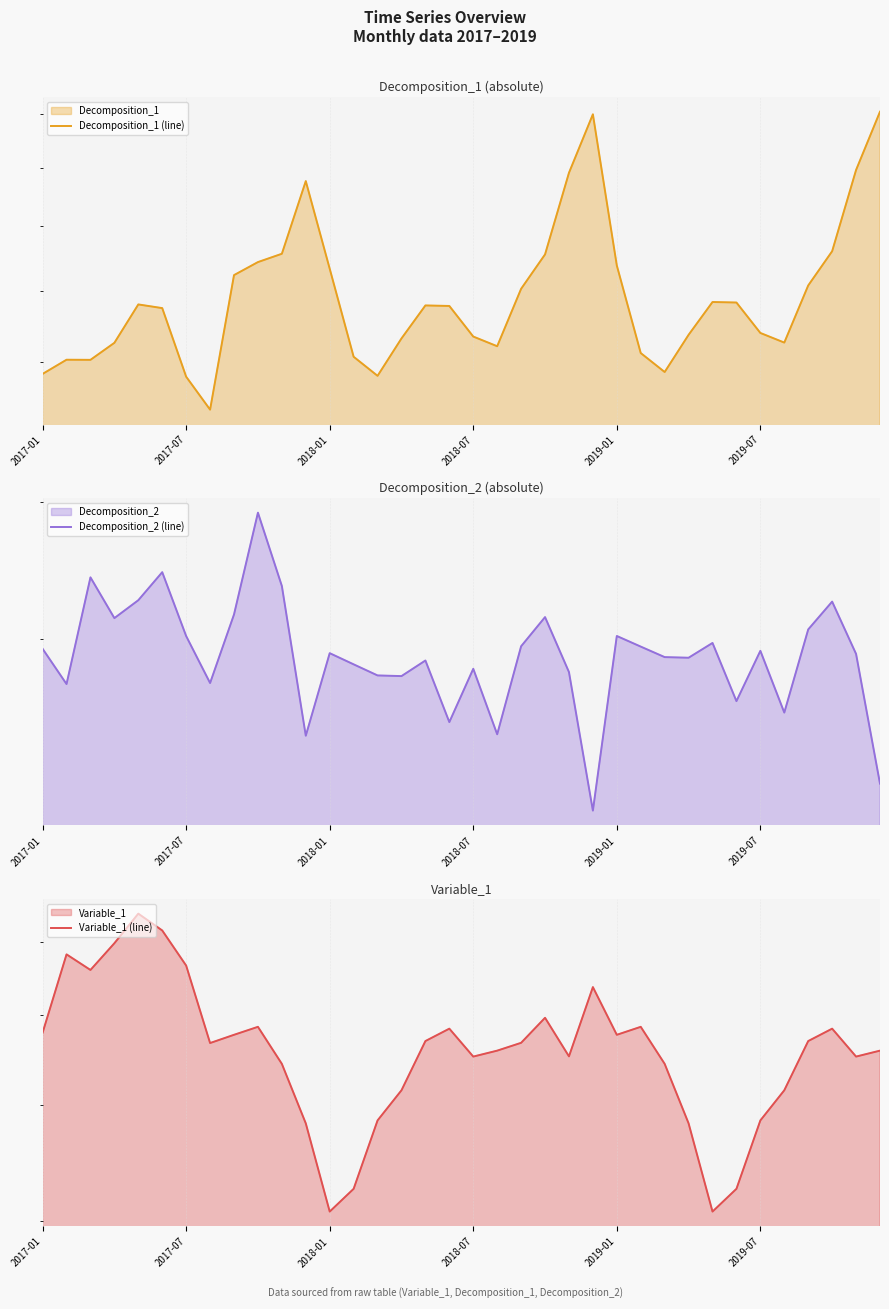

How many interior local peaks does the Variable_1 (line) series have?

8